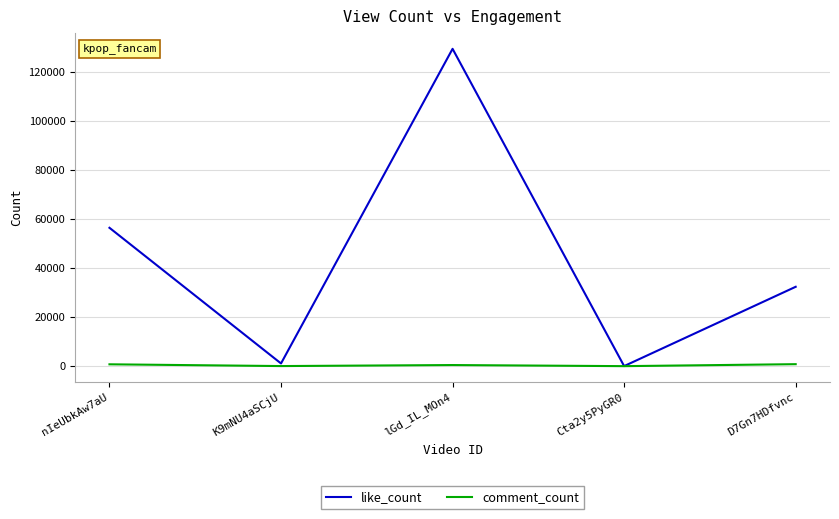

What are all the series names shown in the legend?

like_count, comment_count